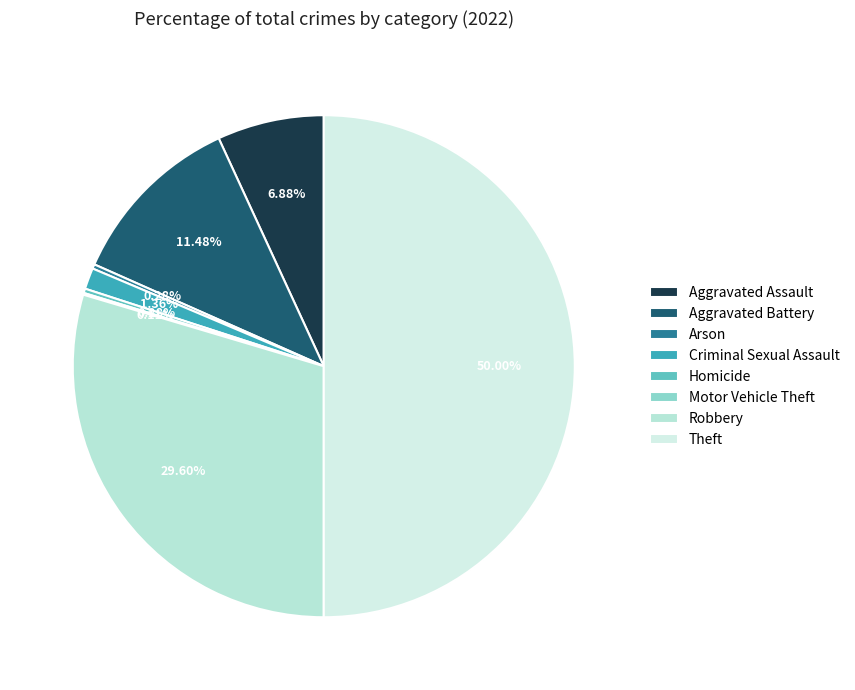

The Theft slice represents 37% of the pie. True or false?

False